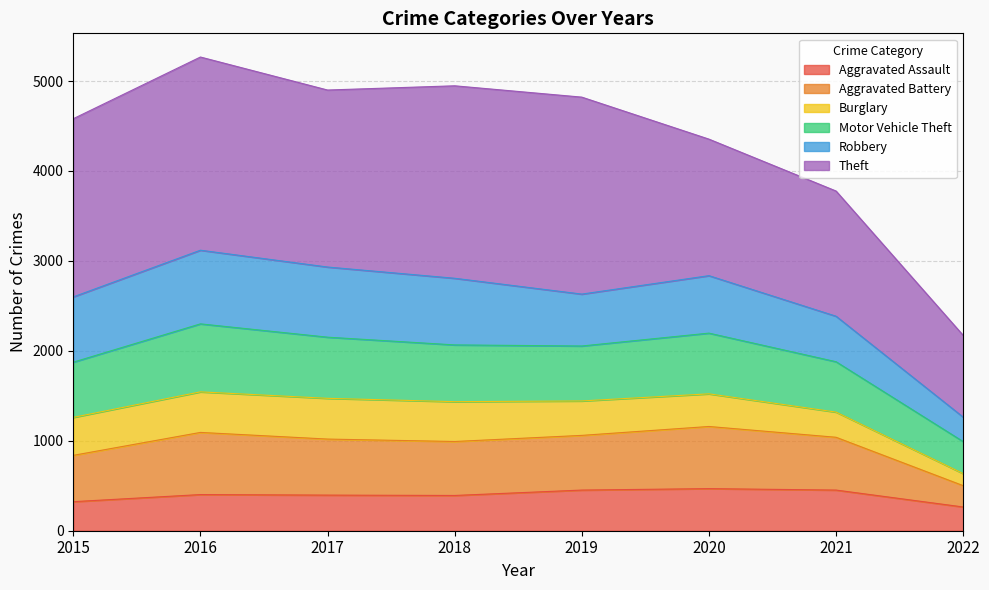

What is the total value across all series at 2022?

2172